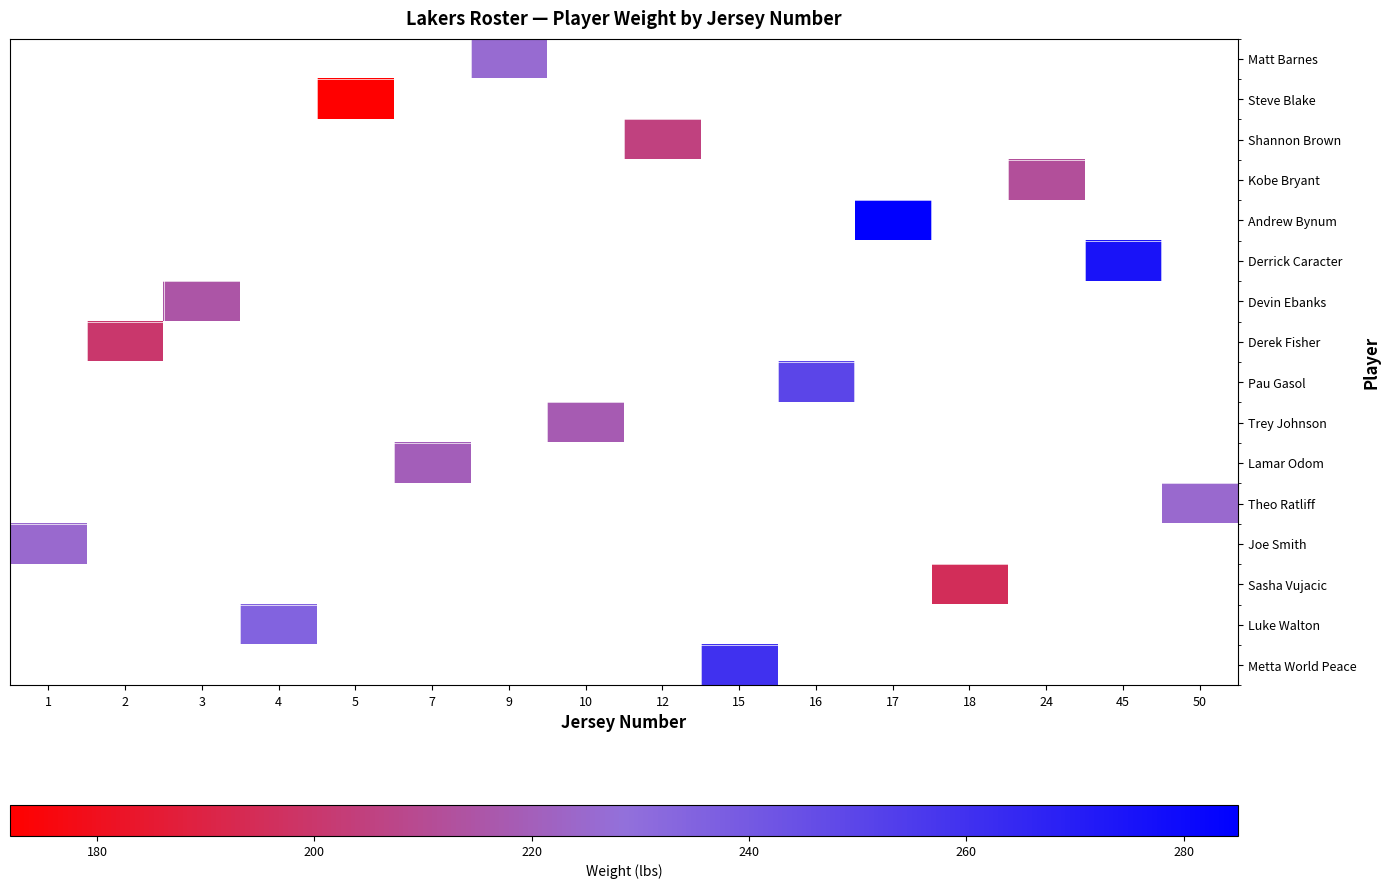

Is it true that Metta World Peace equals 260.0 at 15?

True